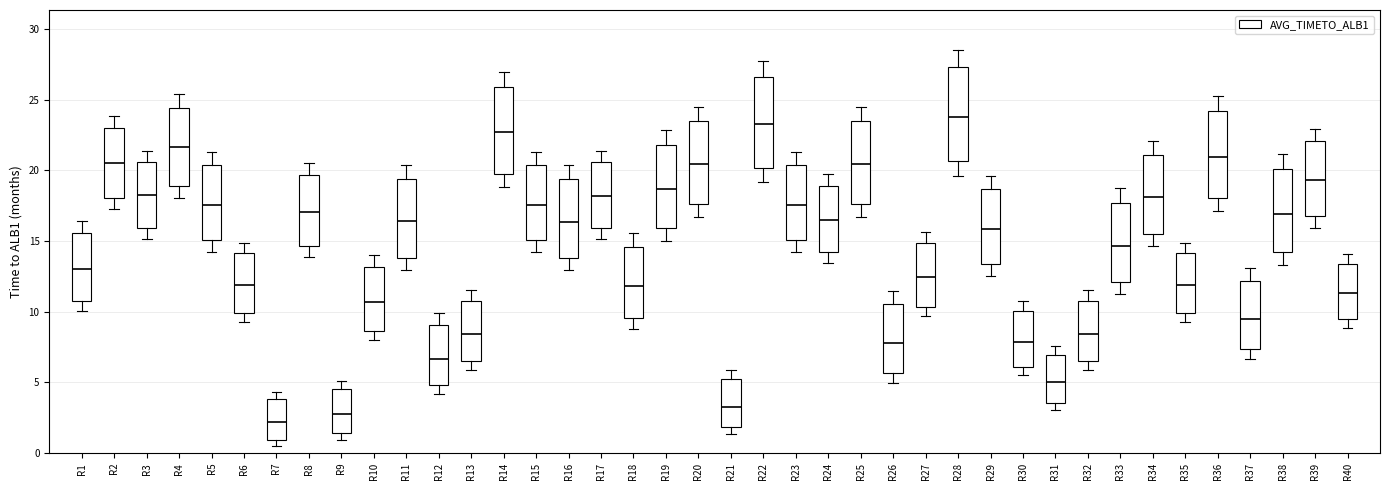

Reading left to right, read every box against the y-axis: the position of its median line, the range the box covers, and the ends of its whiskers. The values are not printed on the chart, so give them approximately, as read against the axis.

R1: median 13.0, box 11.0 to 15.5, whiskers 10.0 to 16.5
R2: median 20.5, box 18.0 to 23.0, whiskers 17.0 to 24.0
R3: median 18.0, box 16.0 to 20.5, whiskers 15.0 to 21.5
R4: median 21.5, box 19.0 to 24.5, whiskers 18.0 to 25.5
R5: median 17.5, box 15.0 to 20.5, whiskers 14.0 to 21.5
R6: median 12.0, box 10.0 to 14.0, whiskers 9.5 to 15.0
R7: median 2.0, box 1.0 to 4.0, whiskers 0.5 to 4.5
R8: median 17.0, box 14.5 to 19.5, whiskers 14.0 to 20.5
R9: median 2.5, box 1.5 to 4.5, whiskers 1.0 to 5.0
R10: median 10.5, box 8.5 to 13.0, whiskers 8.0 to 14.0
R11: median 16.5, box 14.0 to 19.5, whiskers 13.0 to 20.5
R12: median 6.5, box 5.0 to 9.0, whiskers 4.0 to 10.0
R13: median 8.5, box 6.5 to 11.0, whiskers 6.0 to 11.5
R14: median 22.5, box 20.0 to 26.0, whiskers 19.0 to 27.0
R15: median 17.5, box 15.0 to 20.5, whiskers 14.0 to 21.5
R16: median 16.5, box 14.0 to 19.5, whiskers 13.0 to 20.5
R17: median 18.0, box 16.0 to 20.5, whiskers 15.0 to 21.5
R18: median 12.0, box 9.5 to 14.5, whiskers 9.0 to 15.5
R19: median 18.5, box 16.0 to 22.0, whiskers 15.0 to 23.0
R20: median 20.5, box 17.5 to 23.5, whiskers 16.5 to 24.5
R21: median 3.5, box 2.0 to 5.0, whiskers 1.5 to 6.0
R22: median 23.5, box 20.0 to 26.5, whiskers 19.0 to 27.5
R23: median 17.5, box 15.0 to 20.5, whiskers 14.0 to 21.5
R24: median 16.5, box 14.0 to 19.0, whiskers 13.5 to 19.5
R25: median 20.5, box 17.5 to 23.5, whiskers 16.5 to 24.5
R26: median 8.0, box 5.5 to 10.5, whiskers 5.0 to 11.5
R27: median 12.5, box 10.5 to 15.0, whiskers 9.5 to 15.5
R28: median 24.0, box 20.5 to 27.5, whiskers 19.5 to 28.5
R29: median 16.0, box 13.5 to 18.5, whiskers 12.5 to 19.5
R30: median 8.0, box 6.0 to 10.0, whiskers 5.5 to 11.0
R31: median 5.0, box 3.5 to 7.0, whiskers 3.0 to 7.5
R32: median 8.5, box 6.5 to 11.0, whiskers 6.0 to 11.5
R33: median 14.5, box 12.0 to 17.5, whiskers 11.0 to 19.0
R34: median 18.0, box 15.5 to 21.0, whiskers 14.5 to 22.0
R35: median 12.0, box 10.0 to 14.0, whiskers 9.5 to 15.0
R36: median 21.0, box 18.0 to 24.0, whiskers 17.0 to 25.5
R37: median 9.5, box 7.5 to 12.0, whiskers 6.5 to 13.0
R38: median 17.0, box 14.0 to 20.0, whiskers 13.5 to 21.0
R39: median 19.5, box 17.0 to 22.0, whiskers 16.0 to 23.0
R40: median 11.5, box 9.5 to 13.5, whiskers 9.0 to 14.0